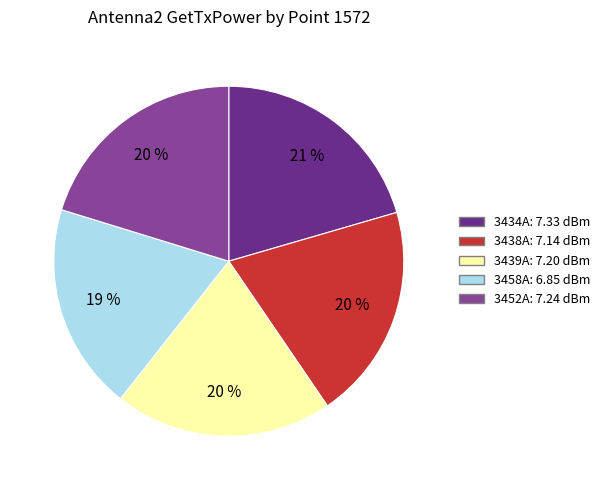

Is 3434A the majority of the pie?

No